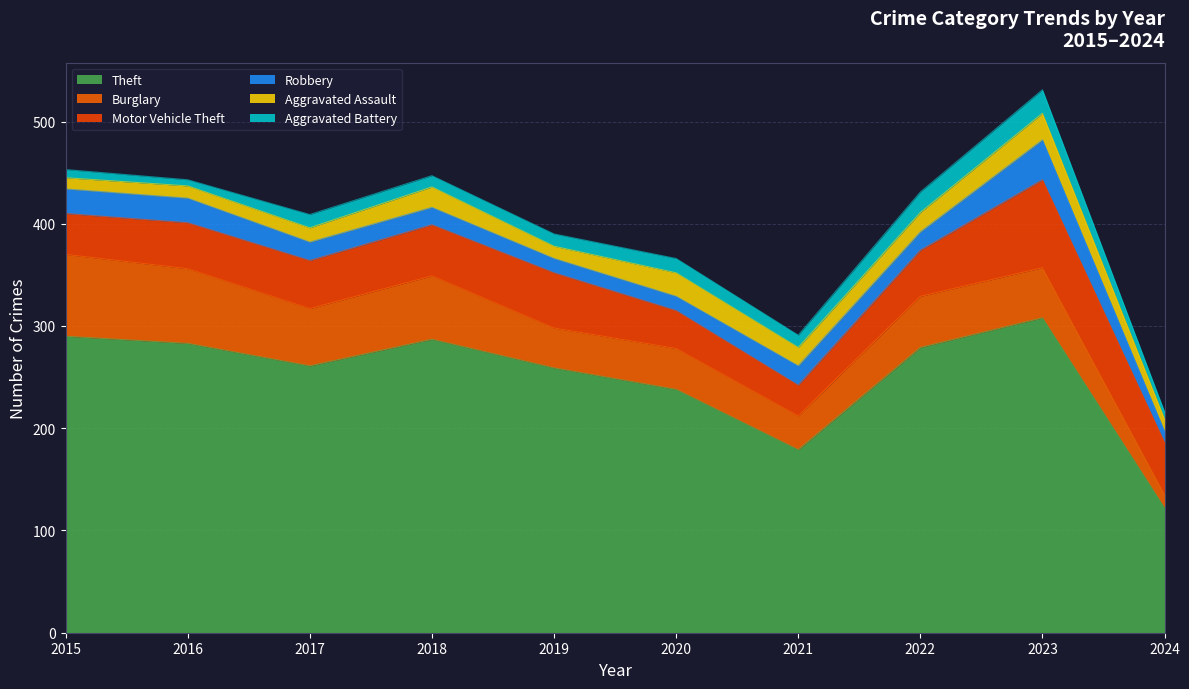

How many interior local valleys does the Aggravated Battery series have?

3